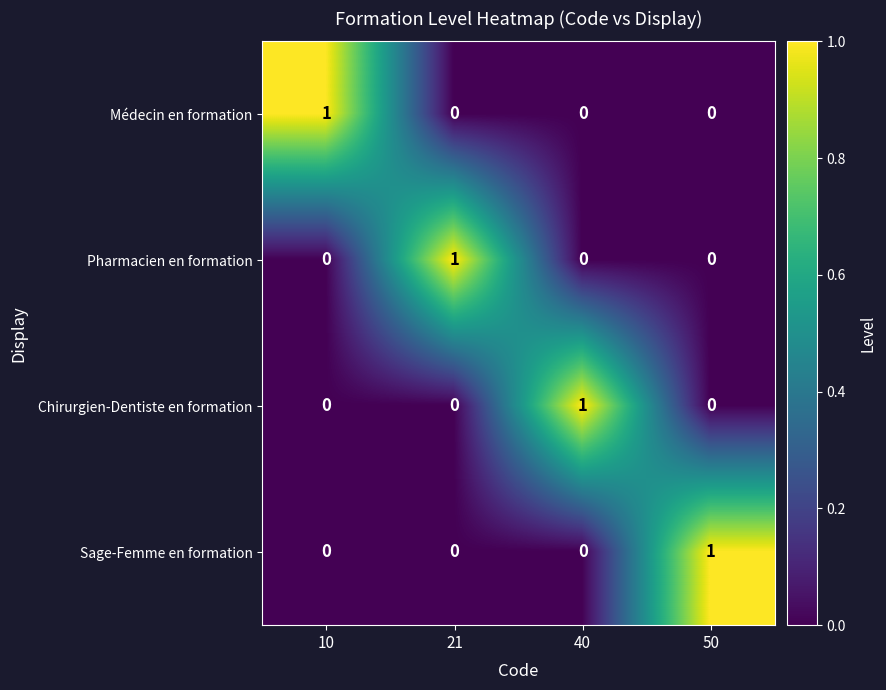

The Médecin en formation series shows 1 at 10. True or false?

True